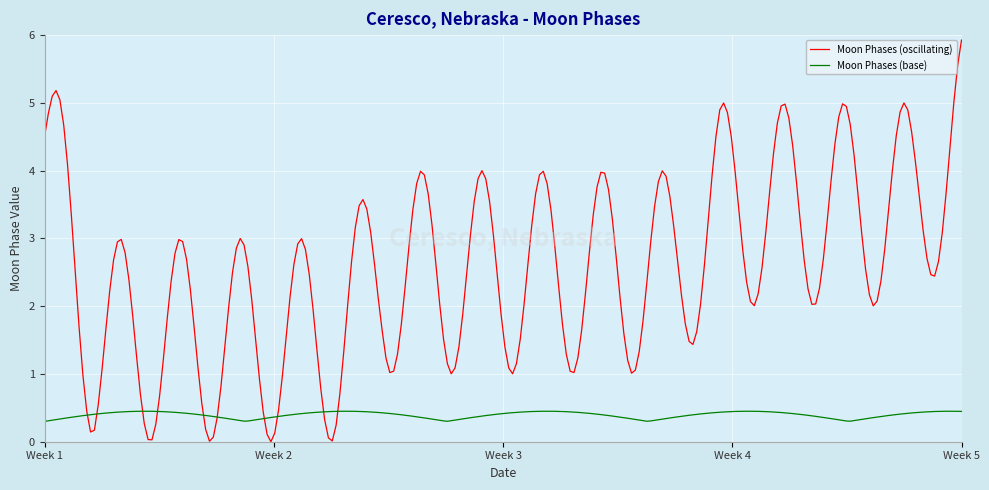

What is the highest value of the Moon Phases (oscillating) series?

5.9